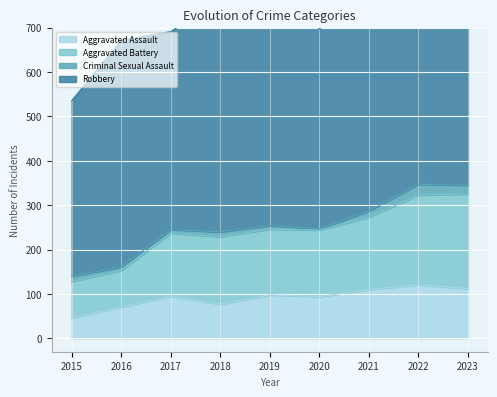

At which label does Aggravated Battery first exceed 247?

2019